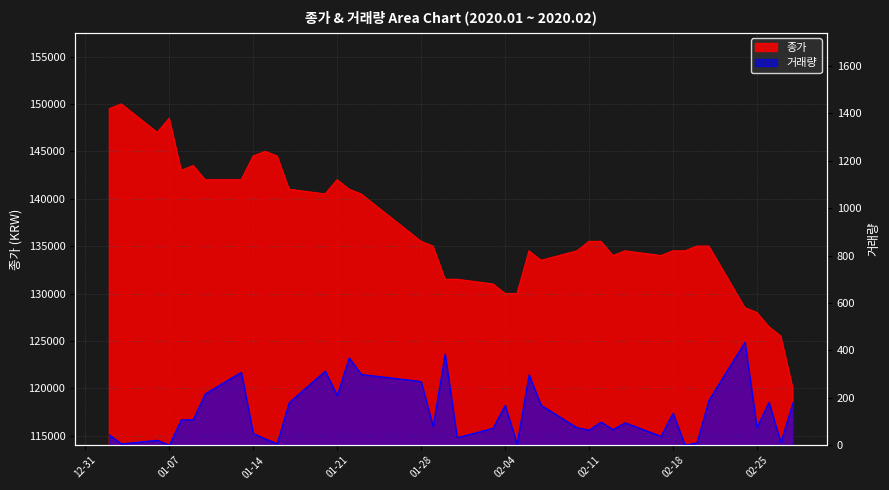

At which label is 거래량 closest to 218?

2020-01-10